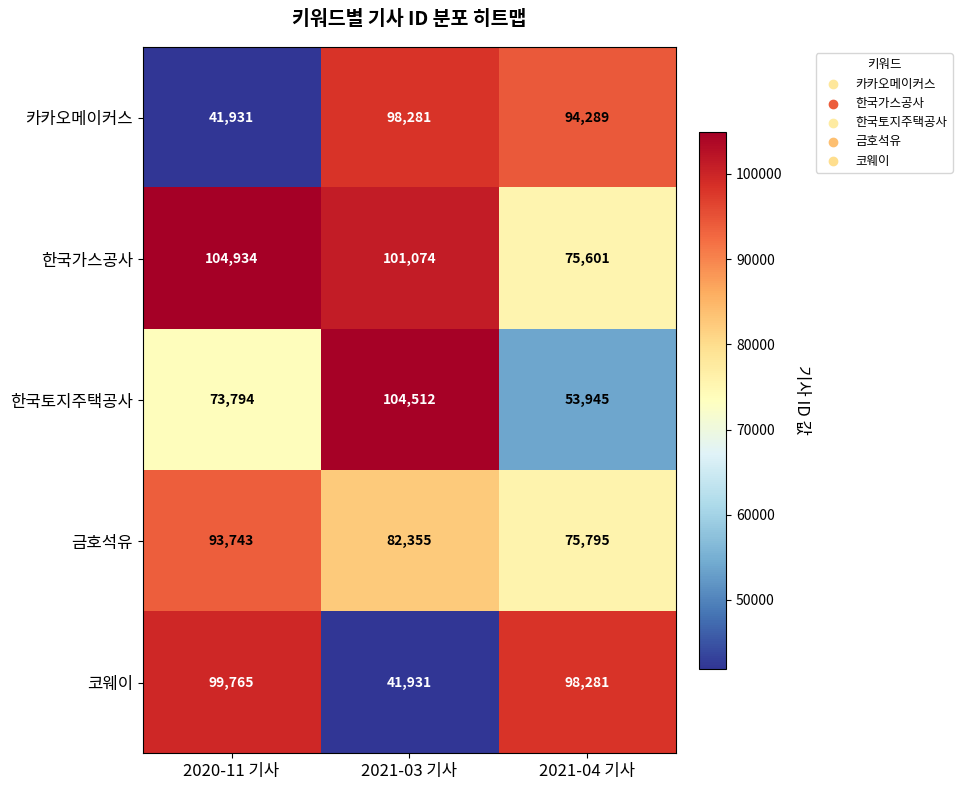

What is the sum of all 금호석유 values?

251893